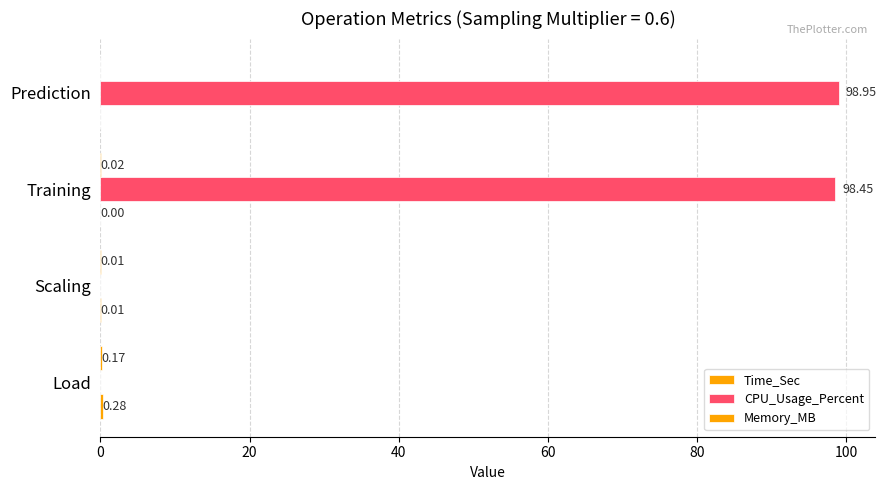

What is the value of the Time_Sec bar at the 1st from the left?

0.3